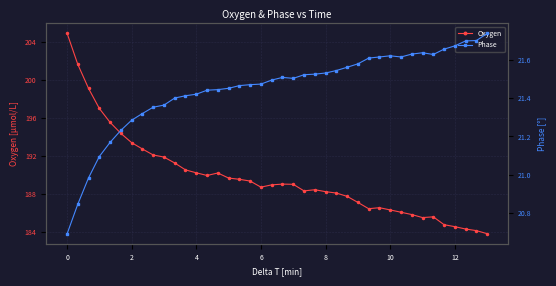

What is the value of the Oxygen point at the 24th from the left?

188.5